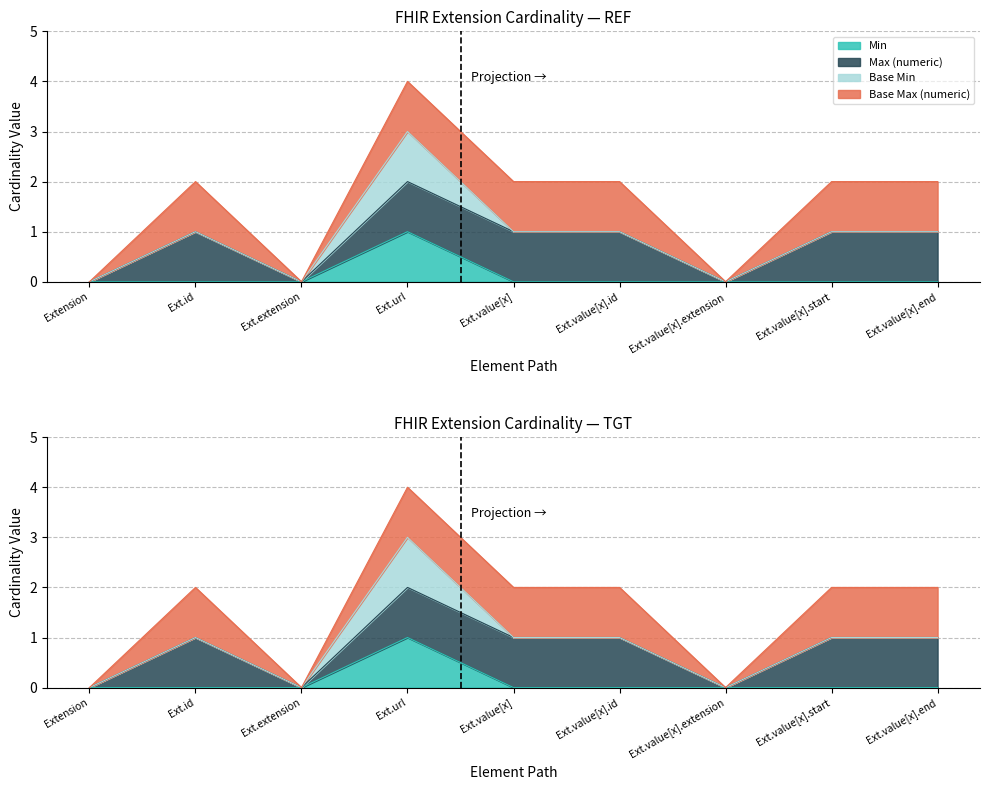

True or false: Base Min has more than 2 points higher than both neighbors.

False